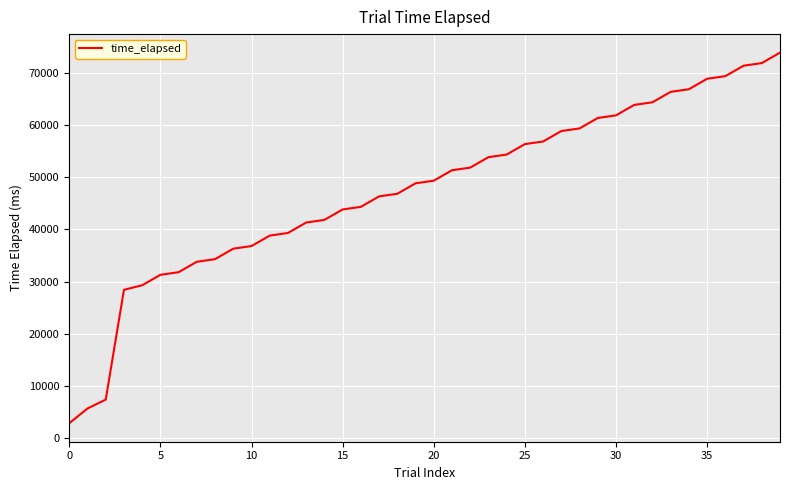

What is the greatest value displayed?

73910